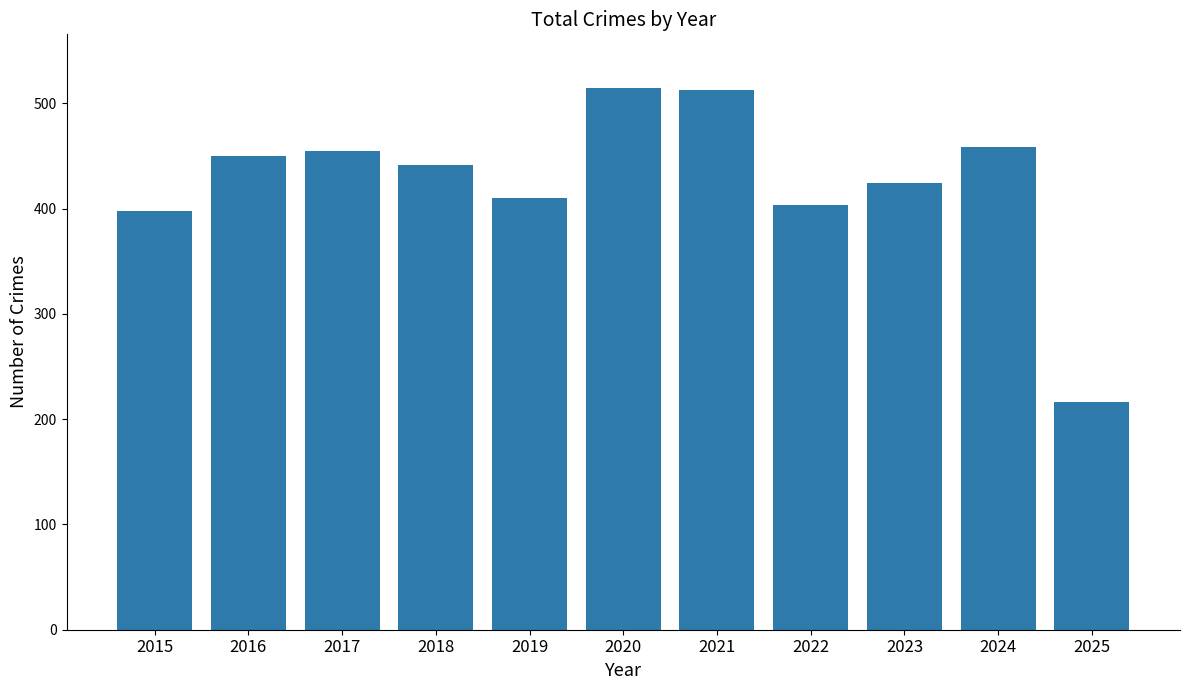

Count the number of categories in the chart.

11